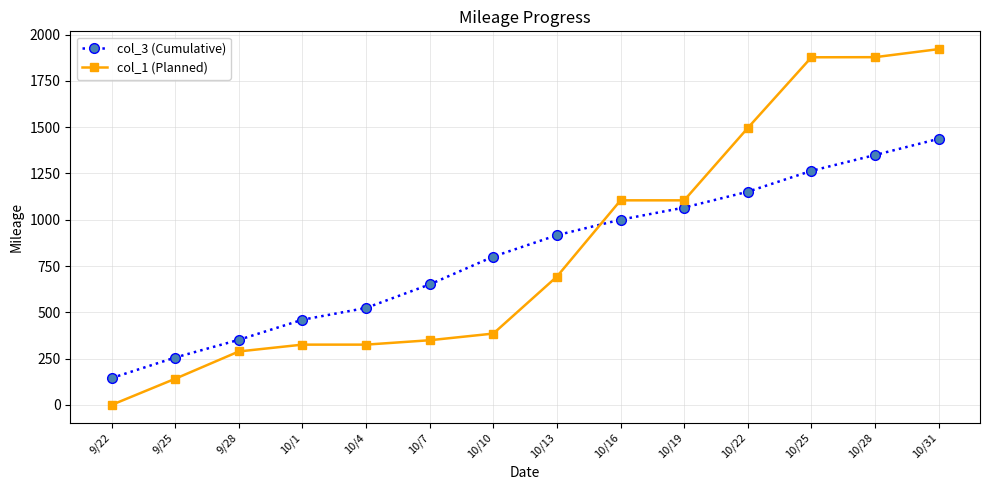

Which series has the largest range (max minus min)?

col_1 (Planned)